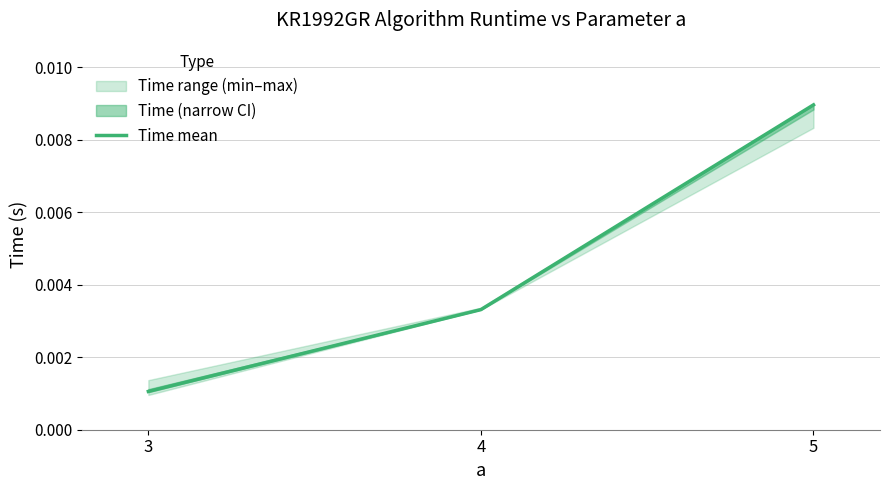

Is it true that the value at 3 is 0.0?

False